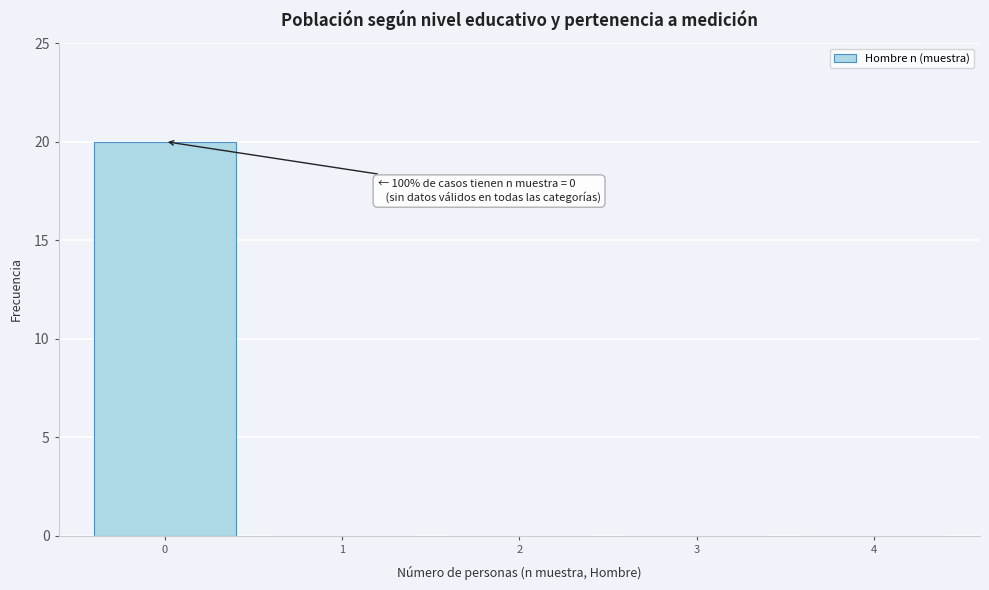

Reading right to left, what are all the values shown in this chart?

4=0	3=0	2=0	1=0	0=20